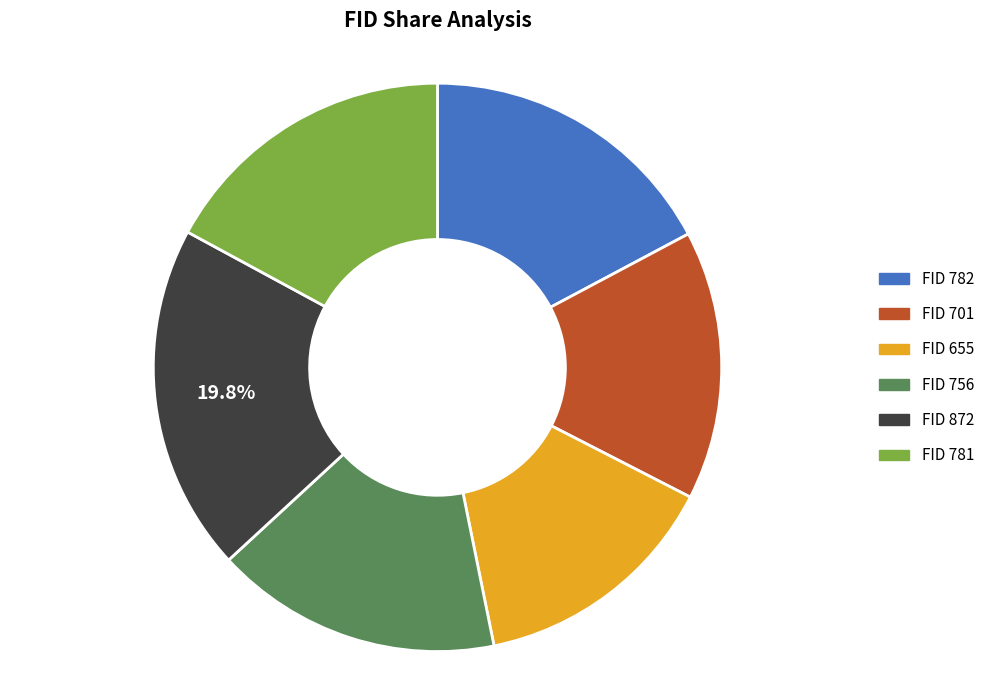

Combined, do FID 872 and FID 756 account for over 50%?

No